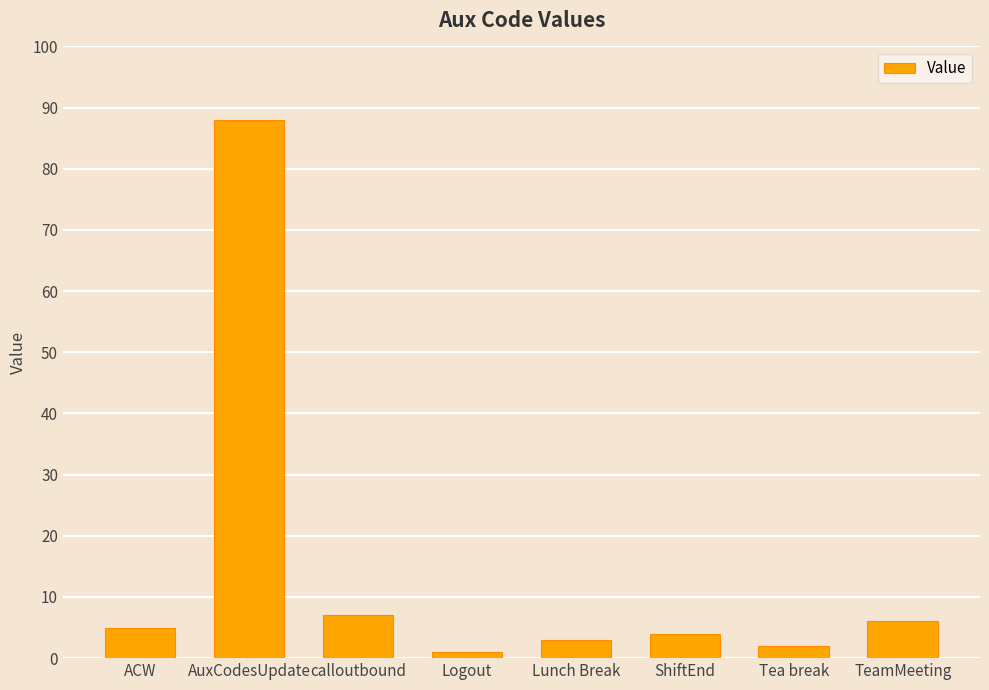

What is the sum of all values?

116